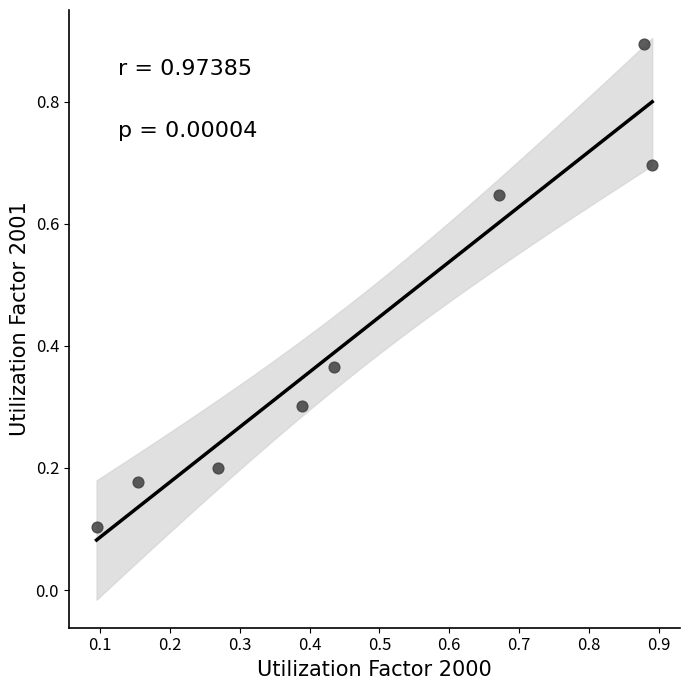

What is the range of X values (max minus min)?

0.8